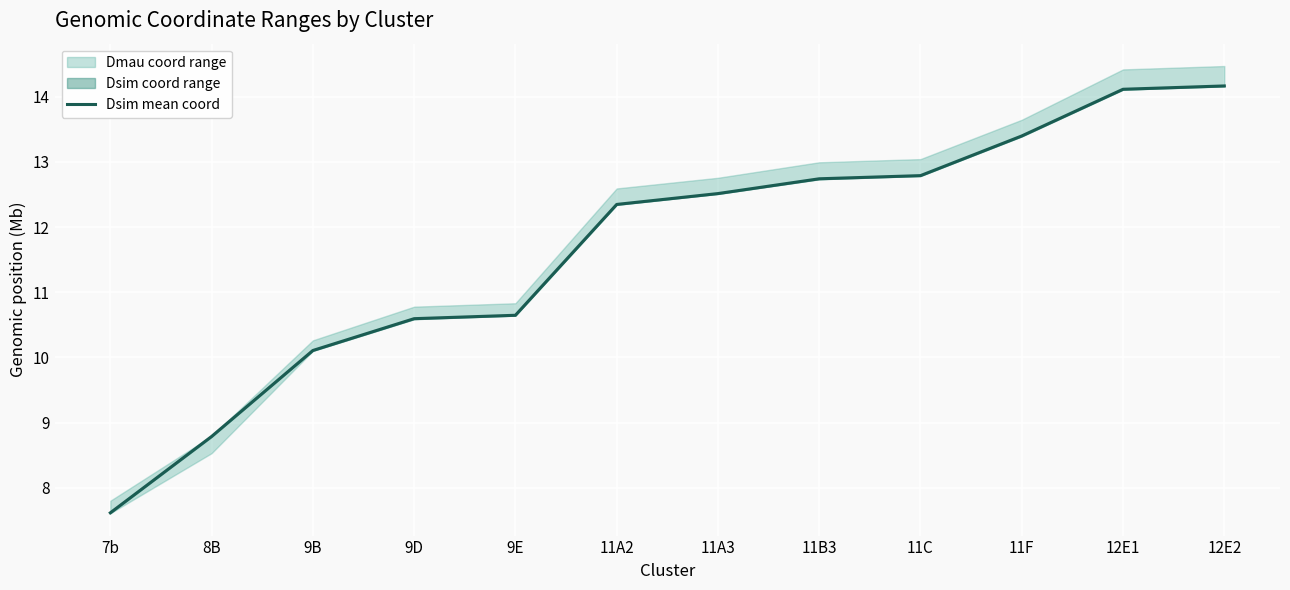

What is the ratio of the value at 11A2 to the value at 9B?

1.2